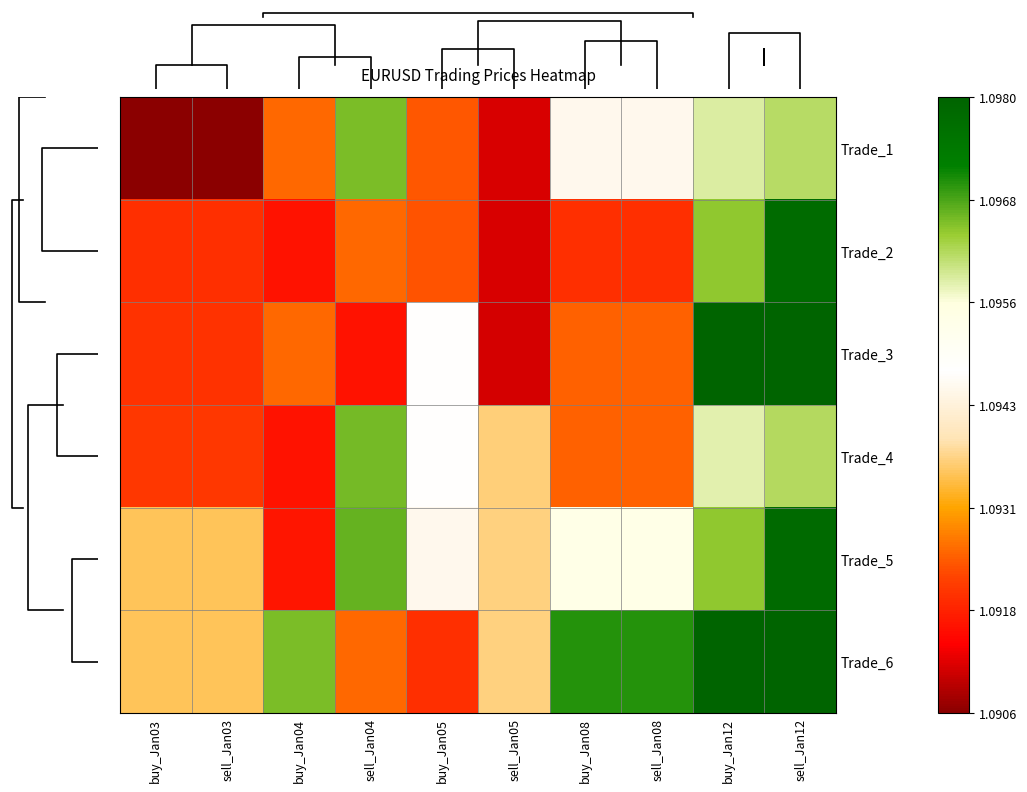

True or false: Trade_5 has a value of 1.1 at buy_Jan03.

True